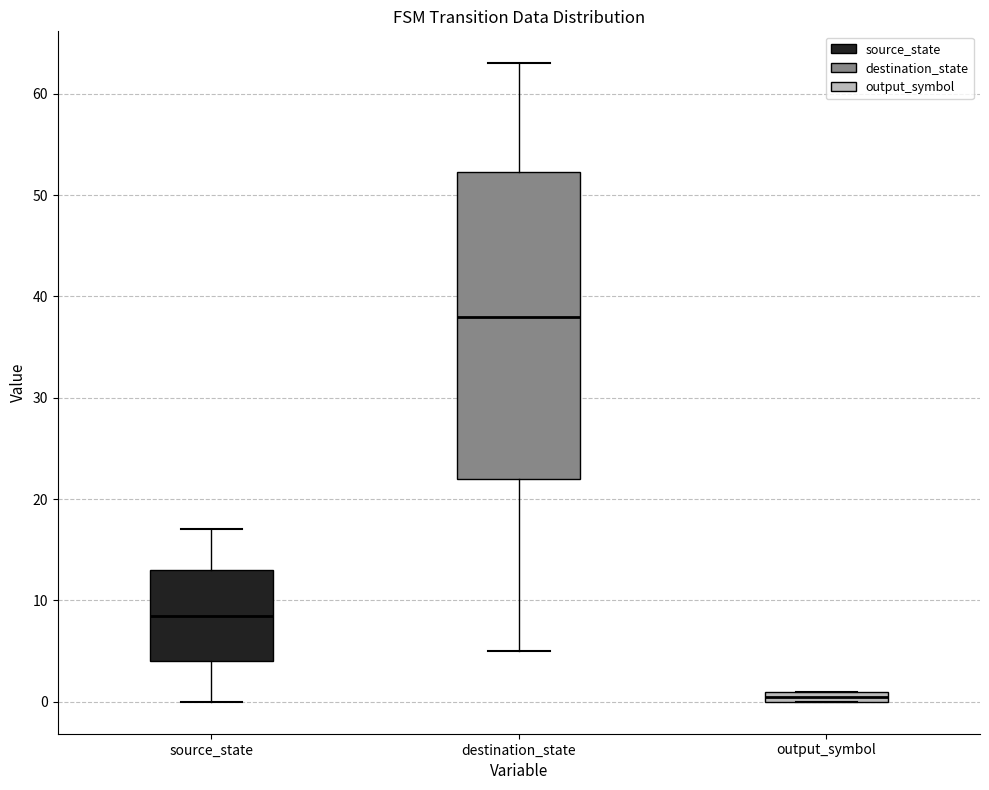

Where is the lower edge of the box for source_state on the y-axis? The values are not printed on the chart, so give them approximately, as read against the axis.

4